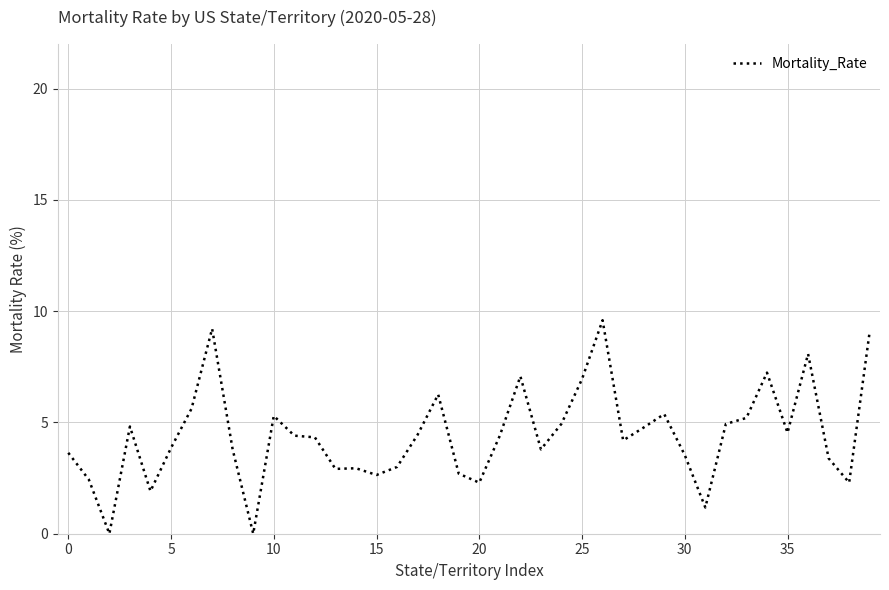

What is the maximum value shown in the chart?

9.6